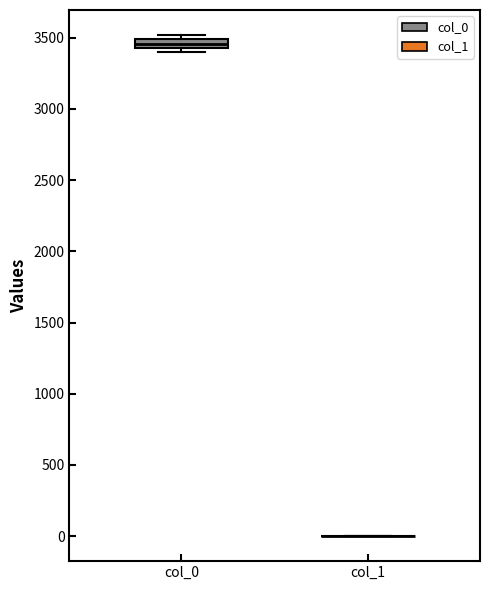

Which box is the tallest, from its lower edge to its upper edge?

col_0